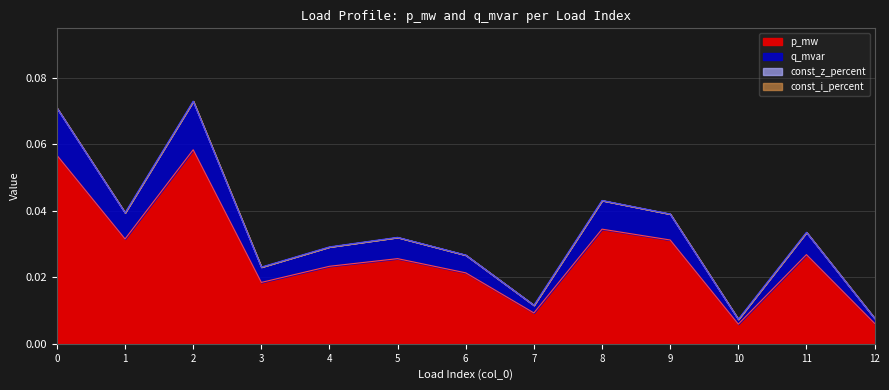

The p_mw series shows 0.0 at 3. True or false?

False